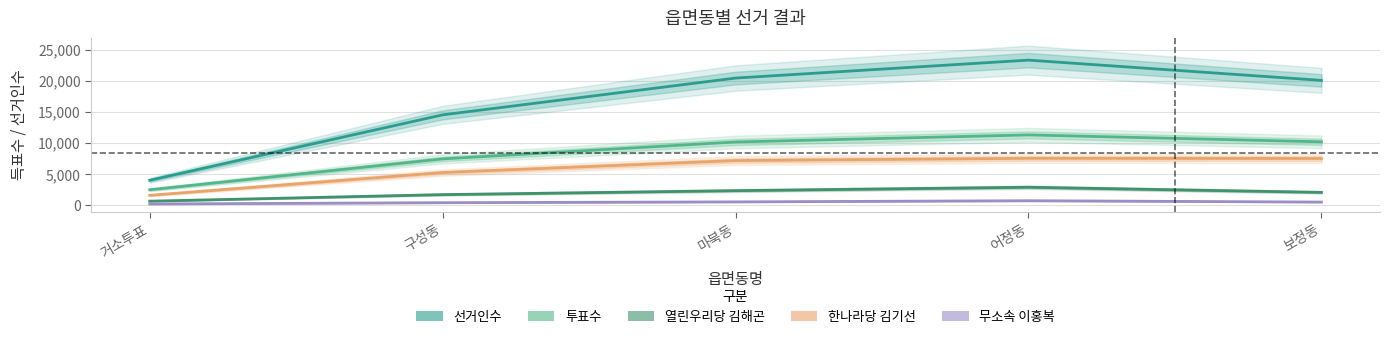

What is the label of the 1st point from the left?

거소투표